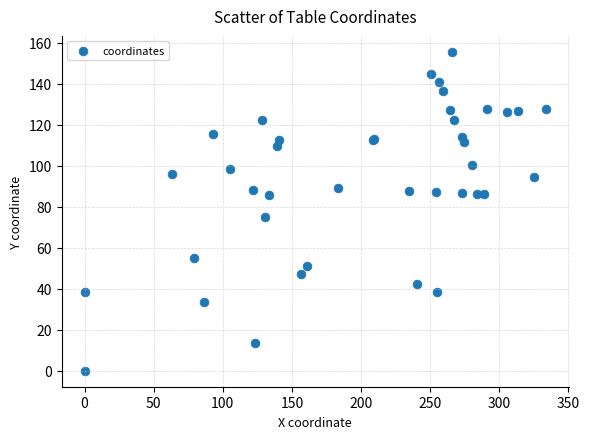

What Y value in the scatter plot is closest to 77?

75.1